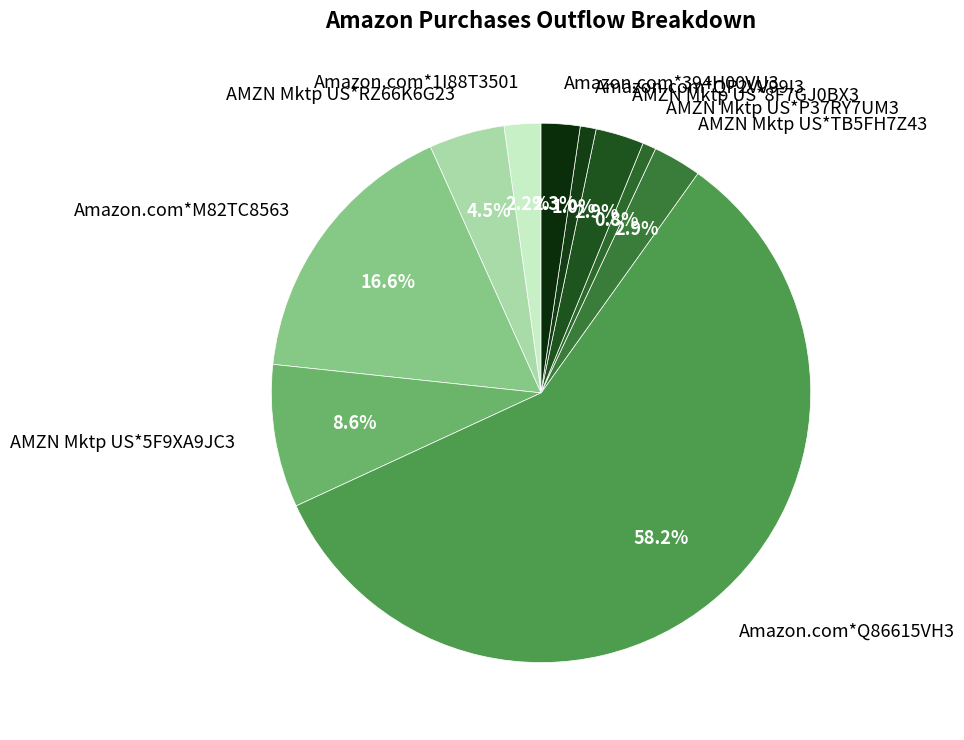

How many segments does this pie chart have?

10